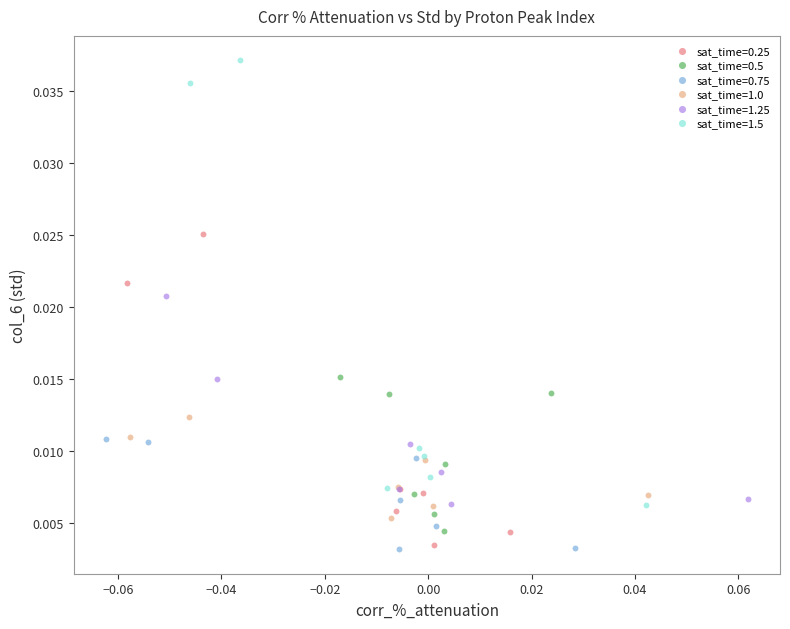

What are all the series names shown in the legend?

sat_time=0.25, sat_time=0.5, sat_time=0.75, sat_time=1.0, sat_time=1.25, sat_time=1.5